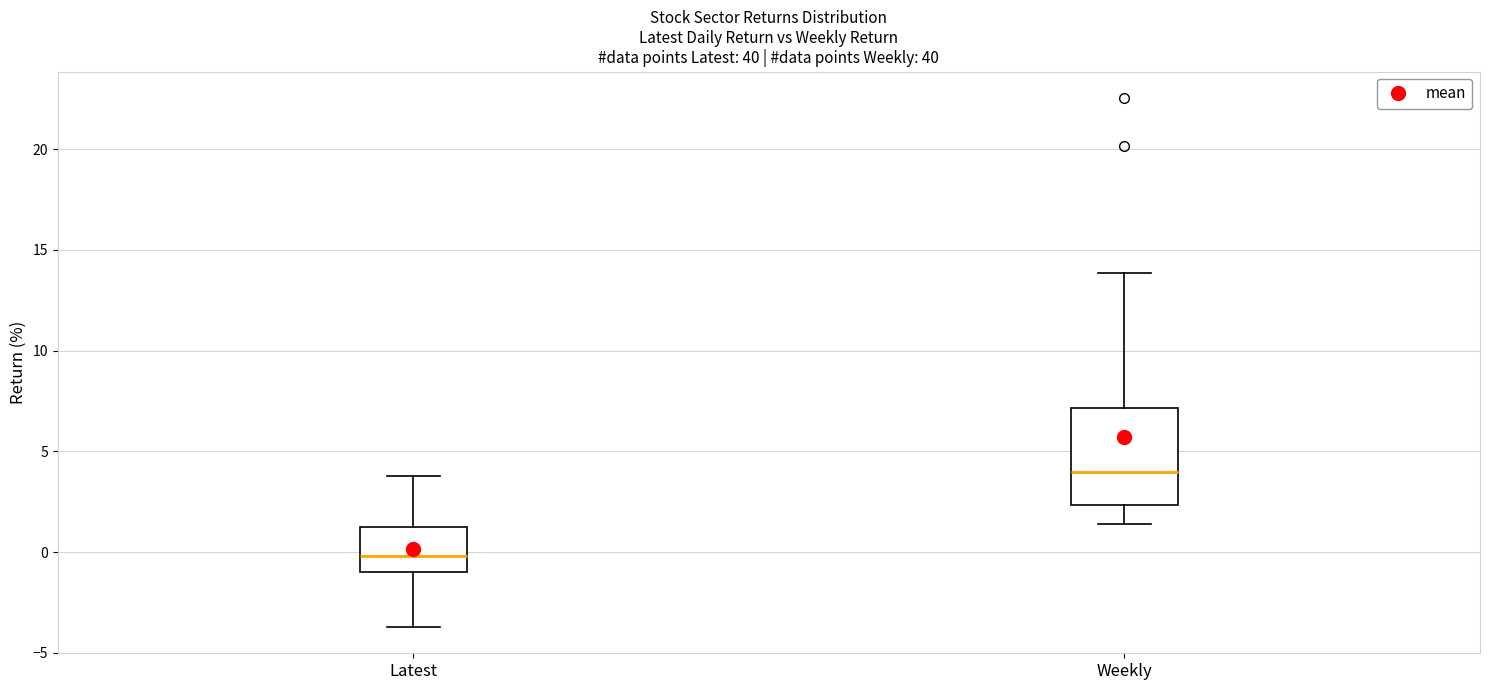

Which box's median line is the lowest?

Latest